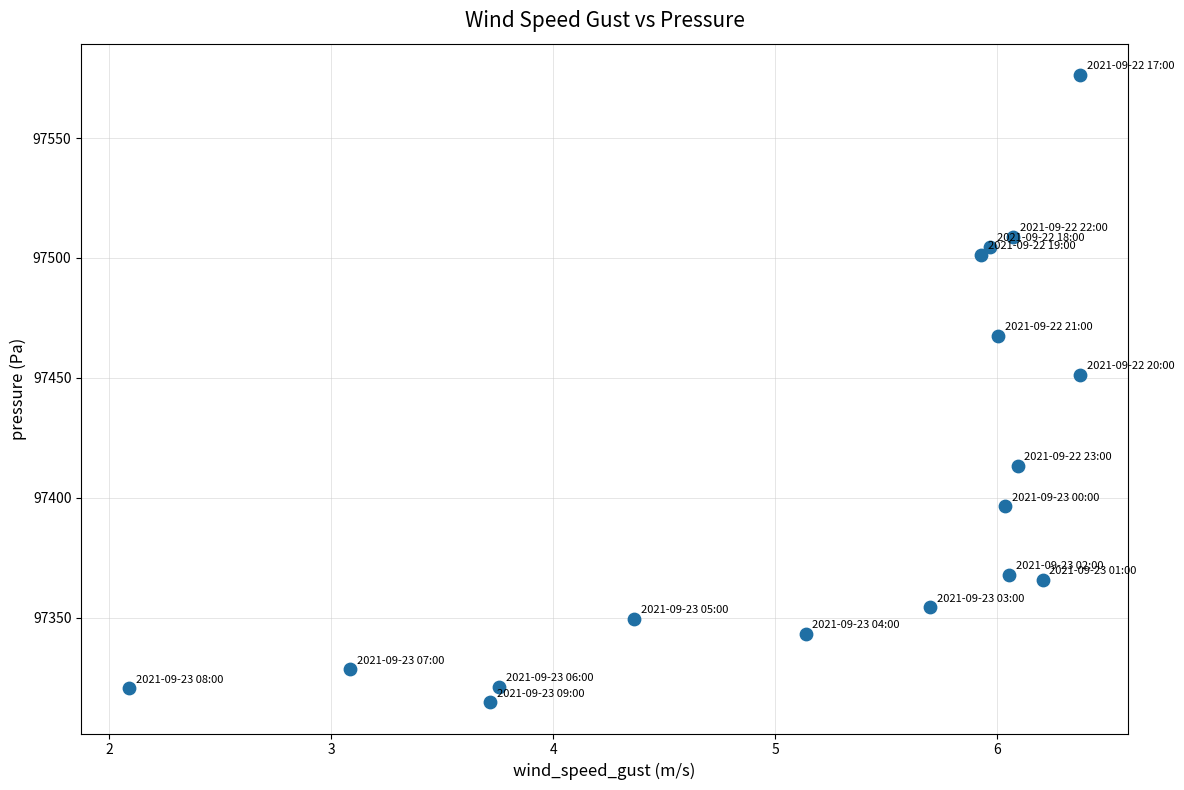

What is the range of Y values (max minus min)?

261.5